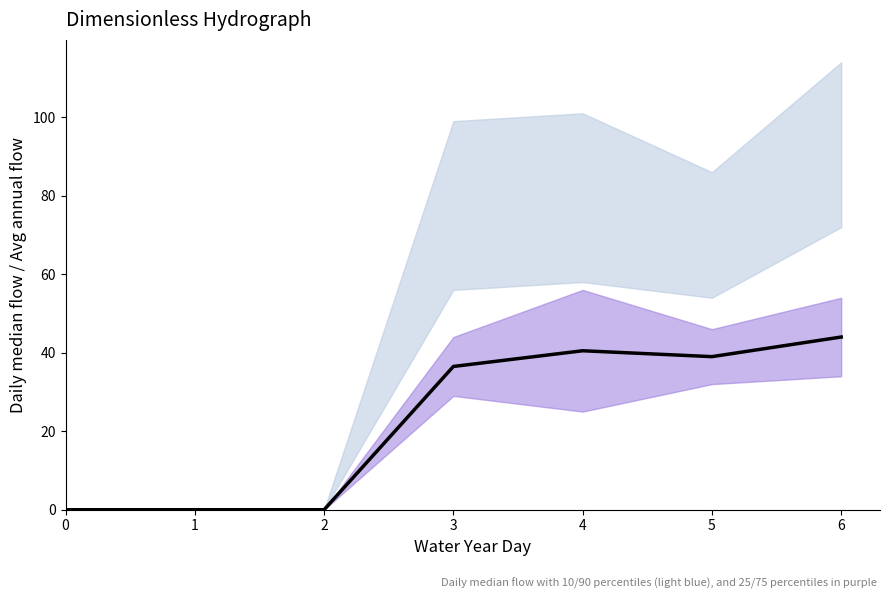

True or false: the data shows 40.5 at 4.

True